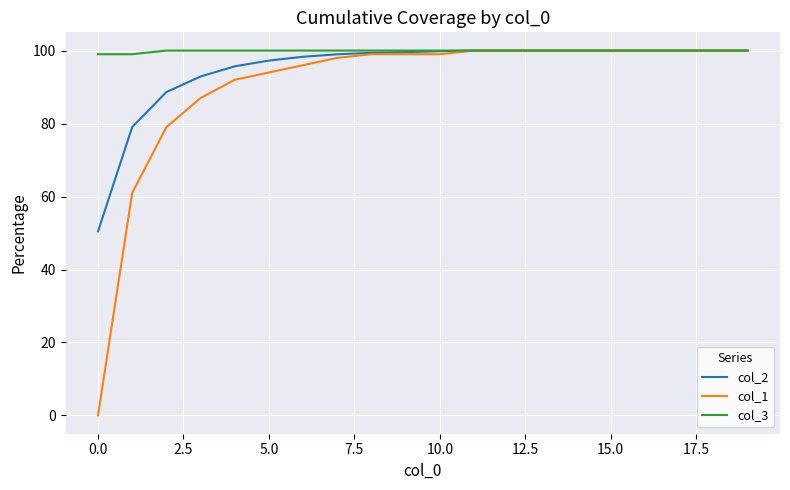

What is the difference between the maximum and second lowest values in the col_1 series?

39.0